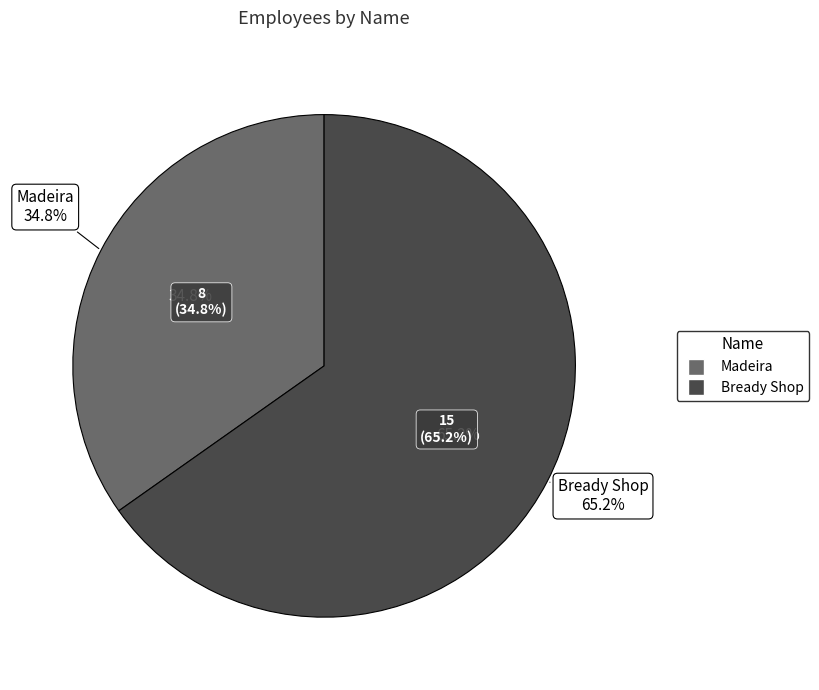

What is the change in value from Madeira to Bready Shop?

+7